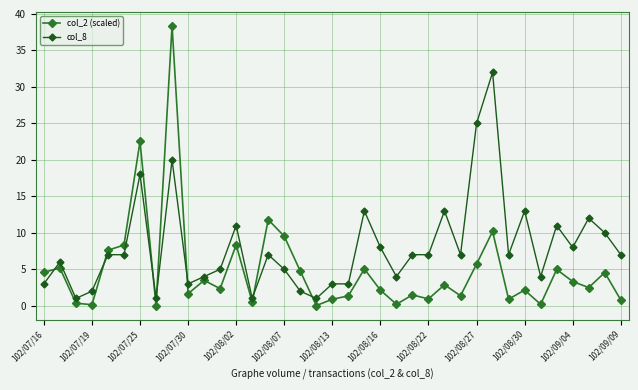

What is the value of the col_2 (scaled) point at the 30th from the left?

0.9